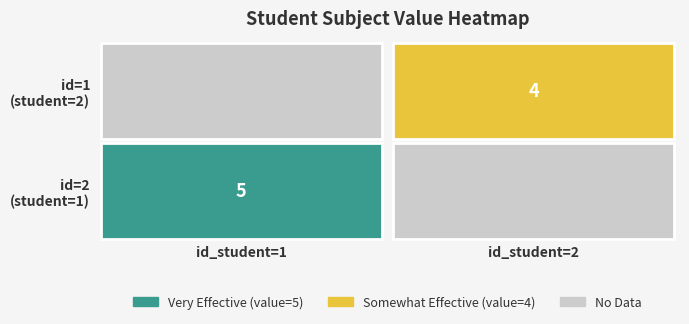

How many distinct data groups are displayed?

2